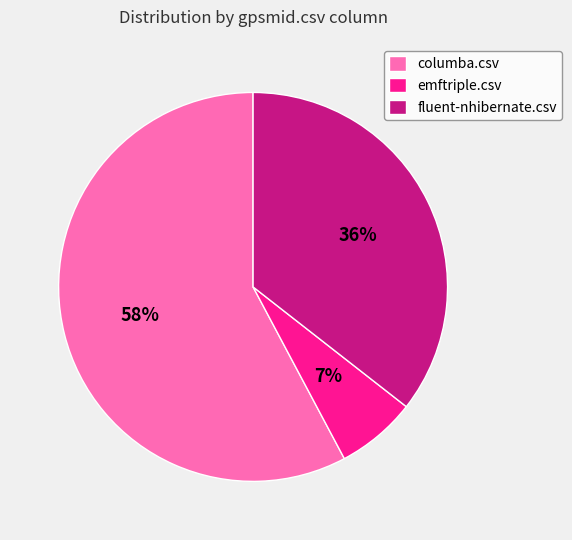

How many slices are in this pie chart?

3